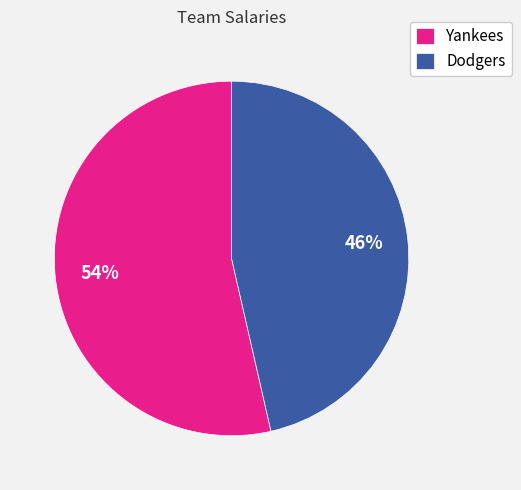

Does any single category account for the majority?

Yes